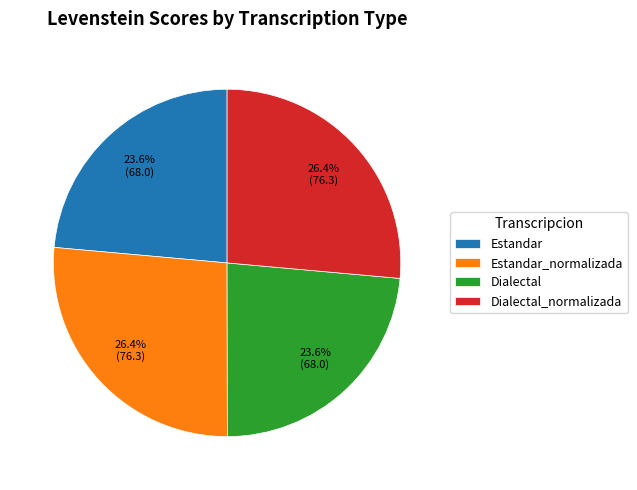

Approximately how many times larger is the value at Estandar compared to Estandar_normalizada?

0.9